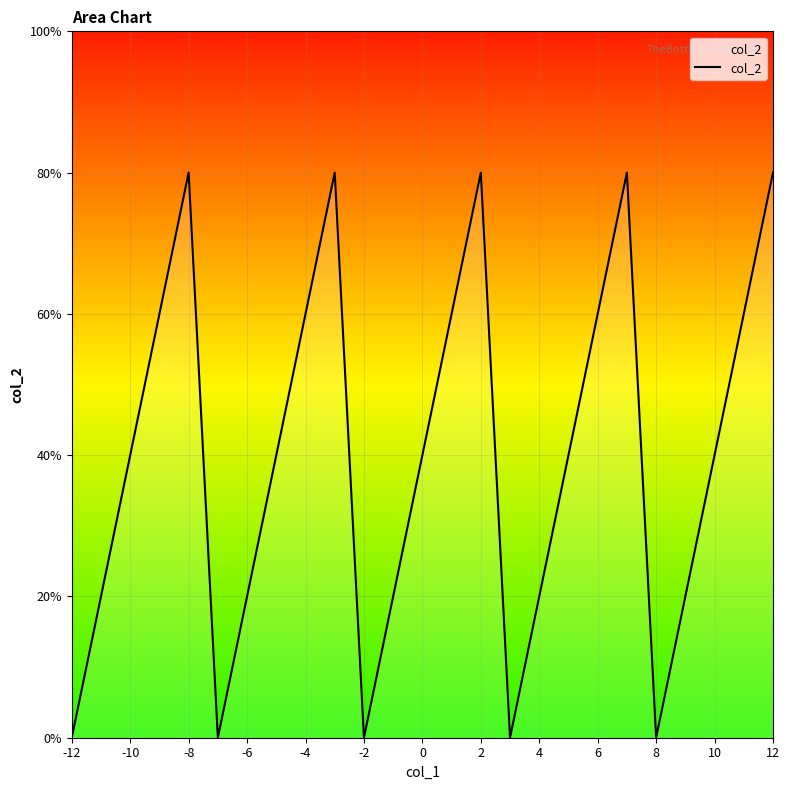

Which label corresponds to the smallest value in the chart?

-12